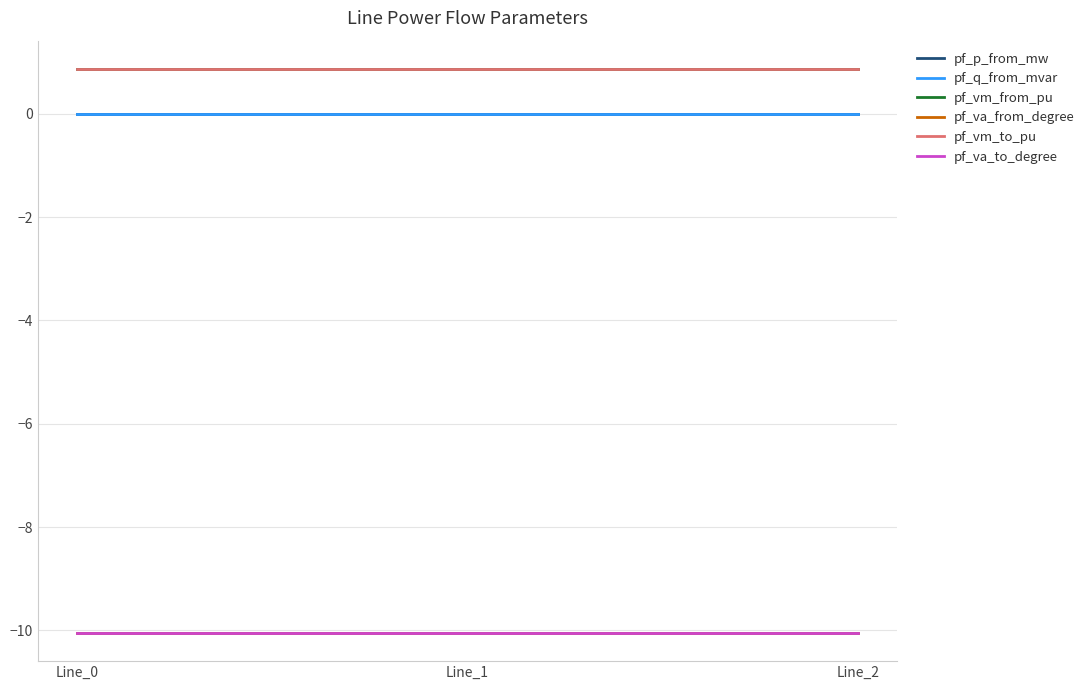

Rank the series at Line_0 from highest to lowest value.

pf_vm_from_pu, pf_vm_to_pu, pf_q_from_mvar, pf_p_from_mw, pf_va_to_degree, pf_va_from_degree